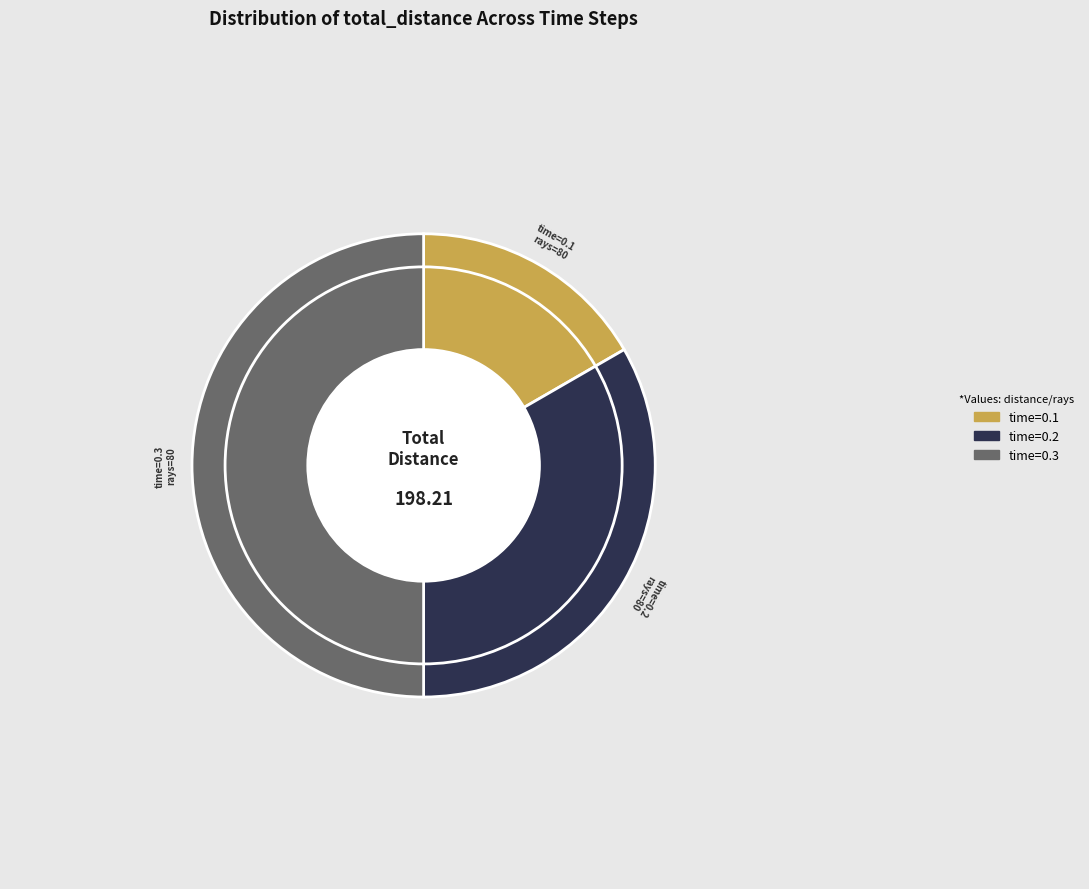

To the nearest percent, what is the combined percentage of 0.1 and 0.3?

67%